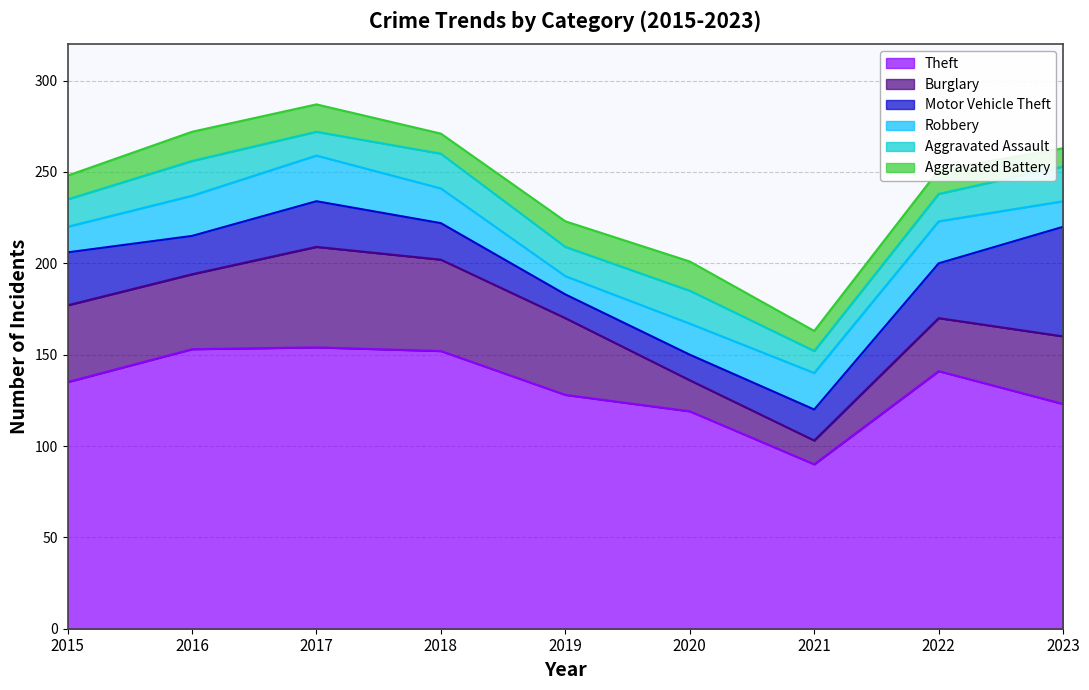

Reading left to right, transcribe all the data shown in this chart.

Theft: 135	153	154	152	128	119	90	141	123
Burglary: 42	41	55	50	42	17	13	29	37
Motor Vehicle Theft: 29	21	25	20	13	14	17	30	60
Robbery: 14	22	25	19	10	17	20	23	14
Aggravated Assault: 15	19	13	19	16	18	12	15	19
Aggravated Battery: 13	16	15	11	14	16	11	13	10